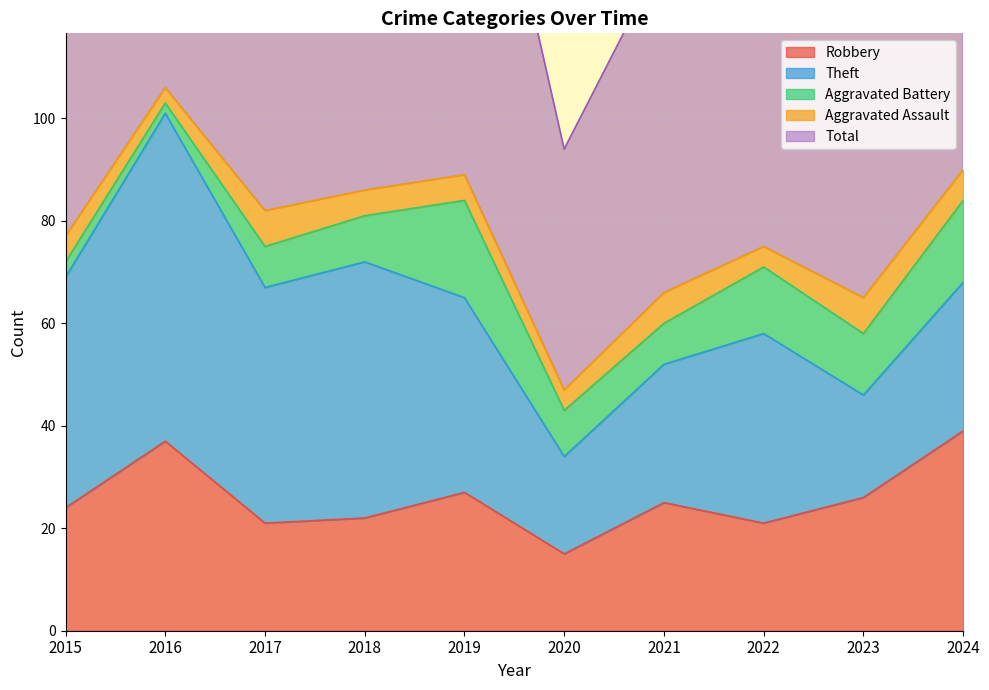

The Aggravated Battery series shows 5 at 2021. True or false?

False